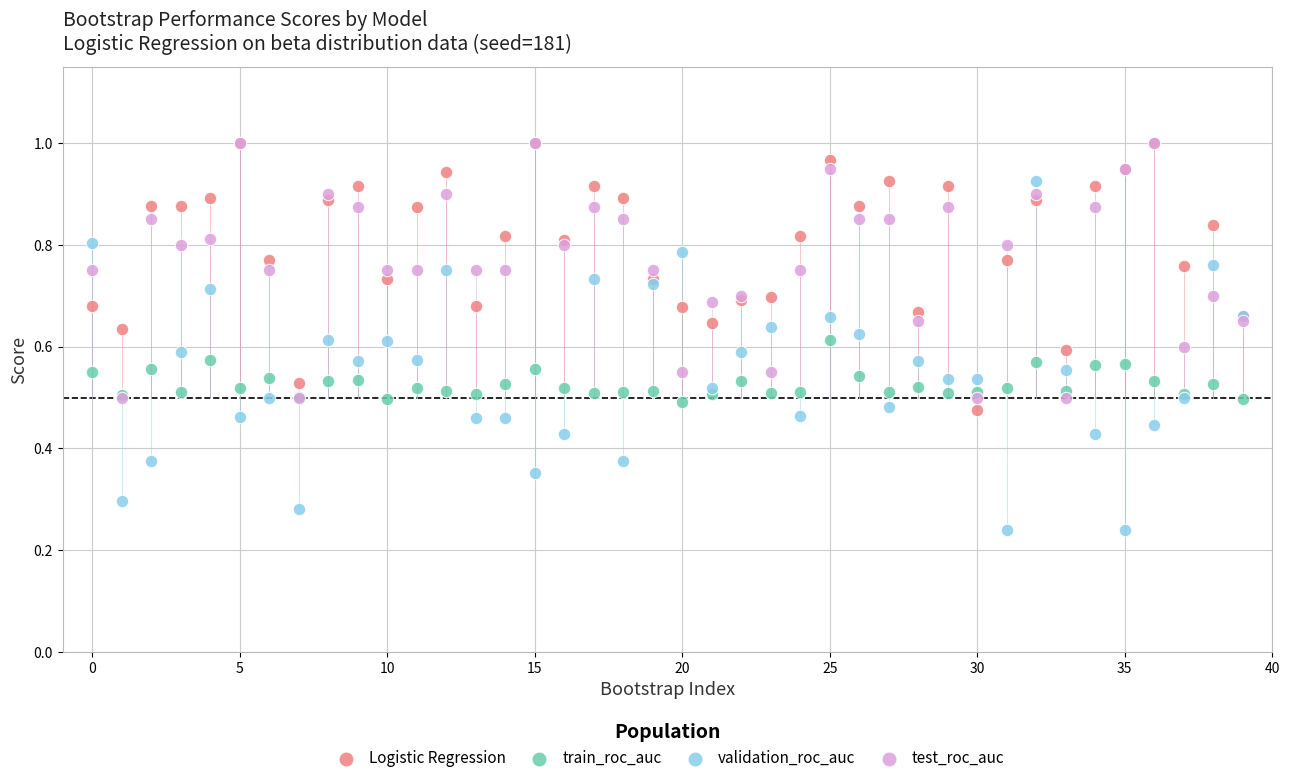

What are all the series names shown in the legend?

Logistic Regression, train_roc_auc, validation_roc_auc, test_roc_auc